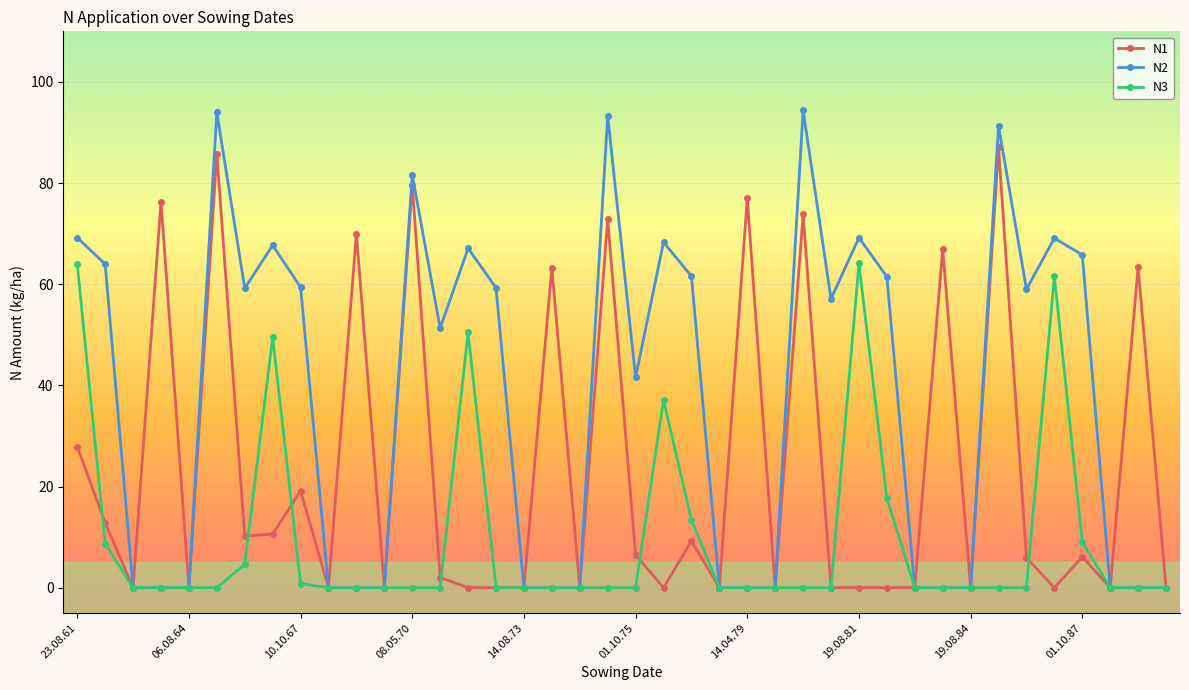

What is the maximum value shown in the chart?

94.4